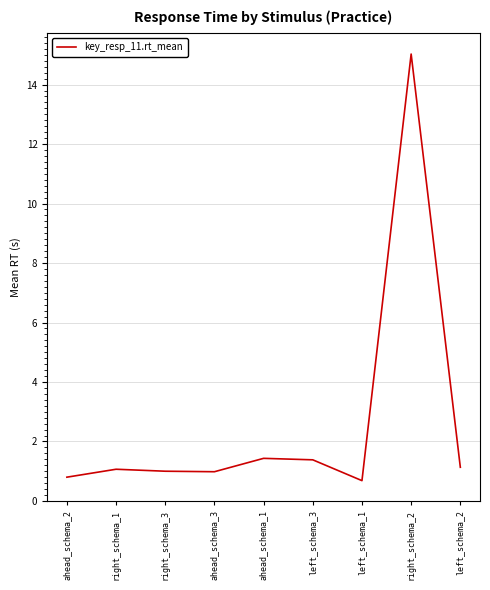

What is the average value?

2.6